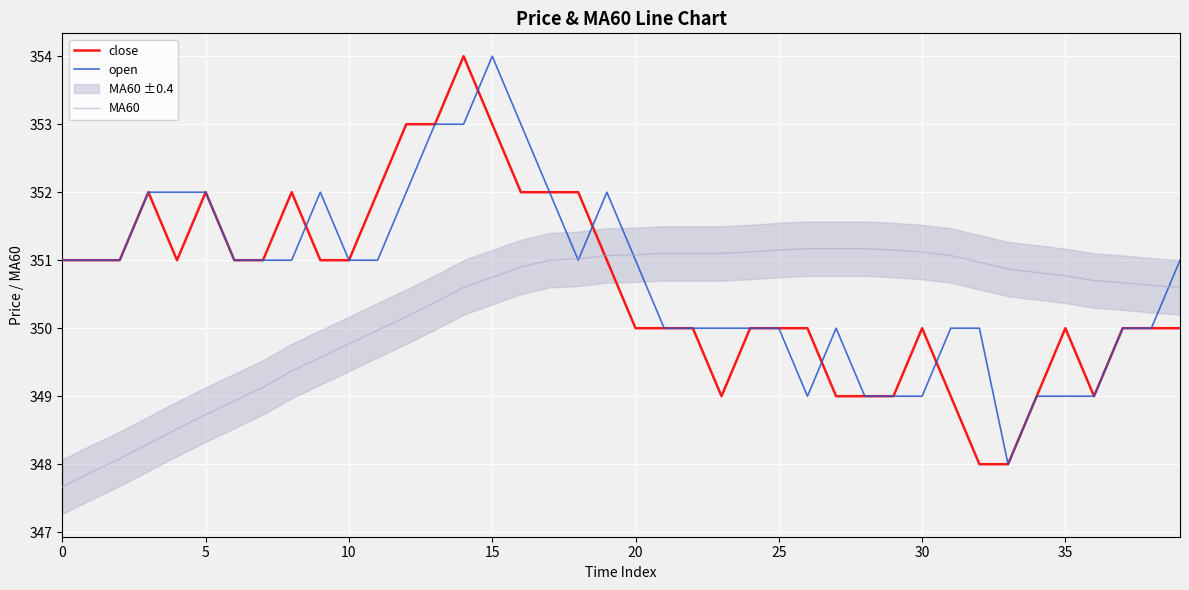

At which label does open reach its peak?

15